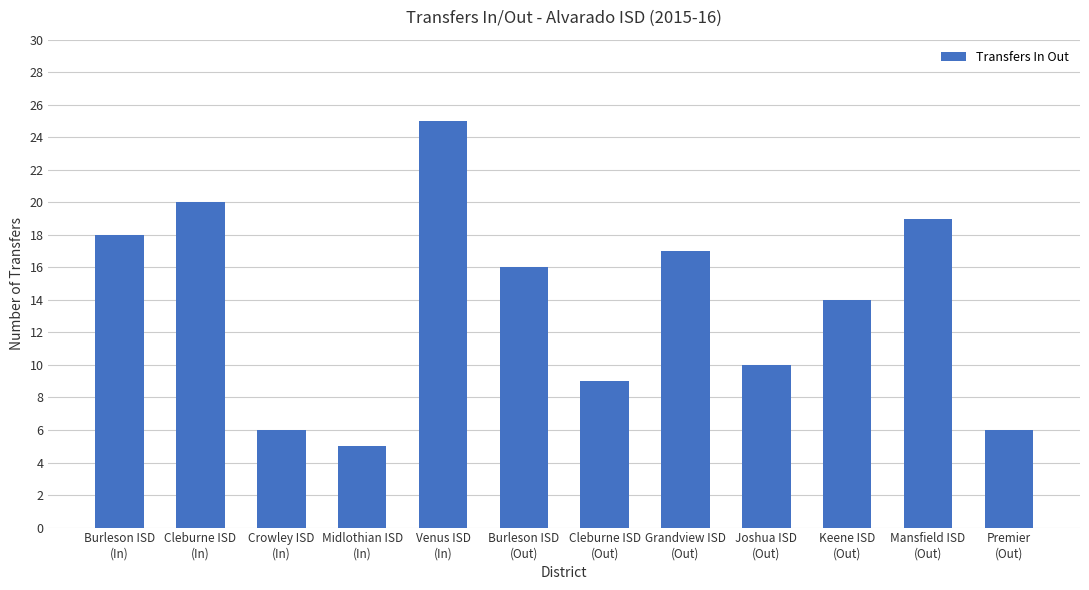

What is the change in value from Burleson ISD
(In) to Mansfield ISD
(Out)?

+1